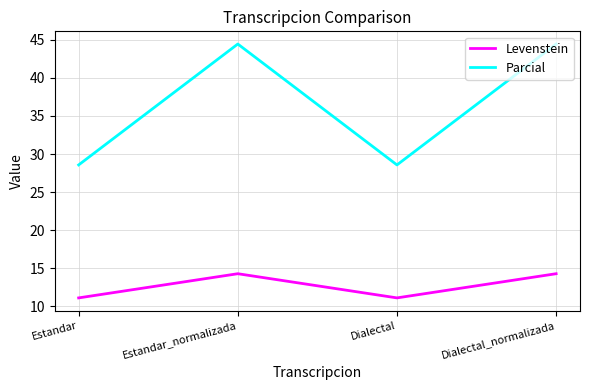

What is the minimum value shown in the chart?

11.1